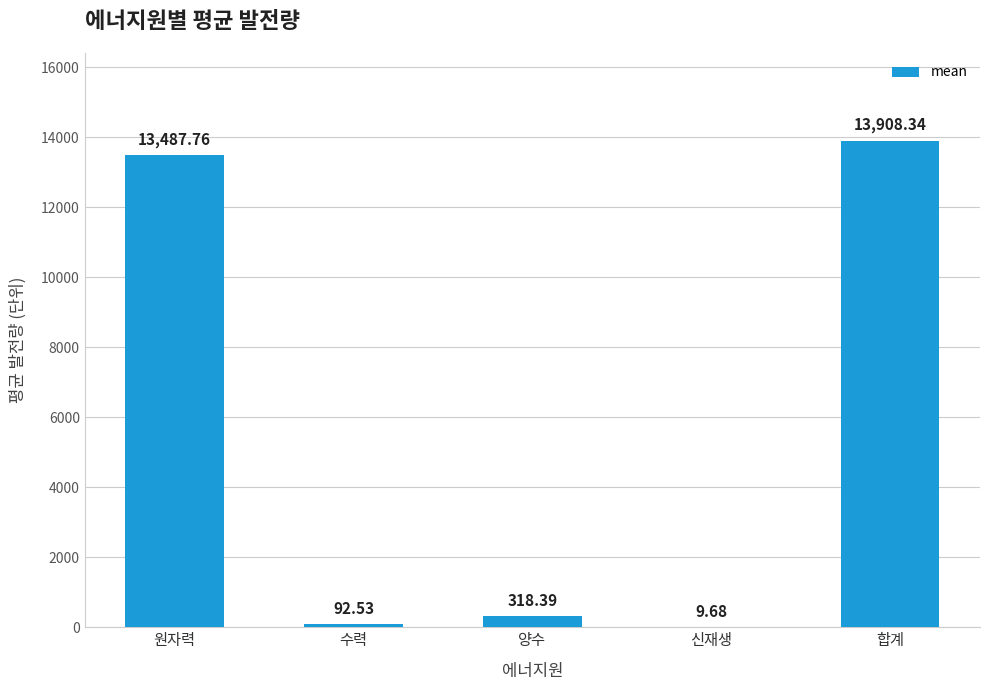

Which has a higher value, 합계 or 양수?

합계